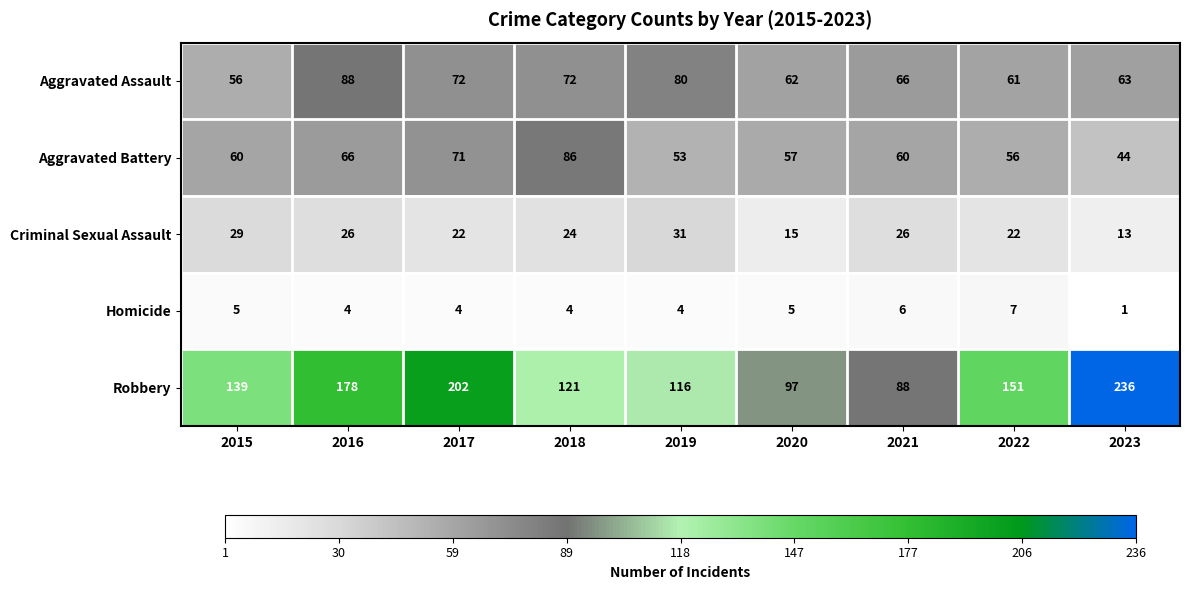

What is the greatest value displayed?

236